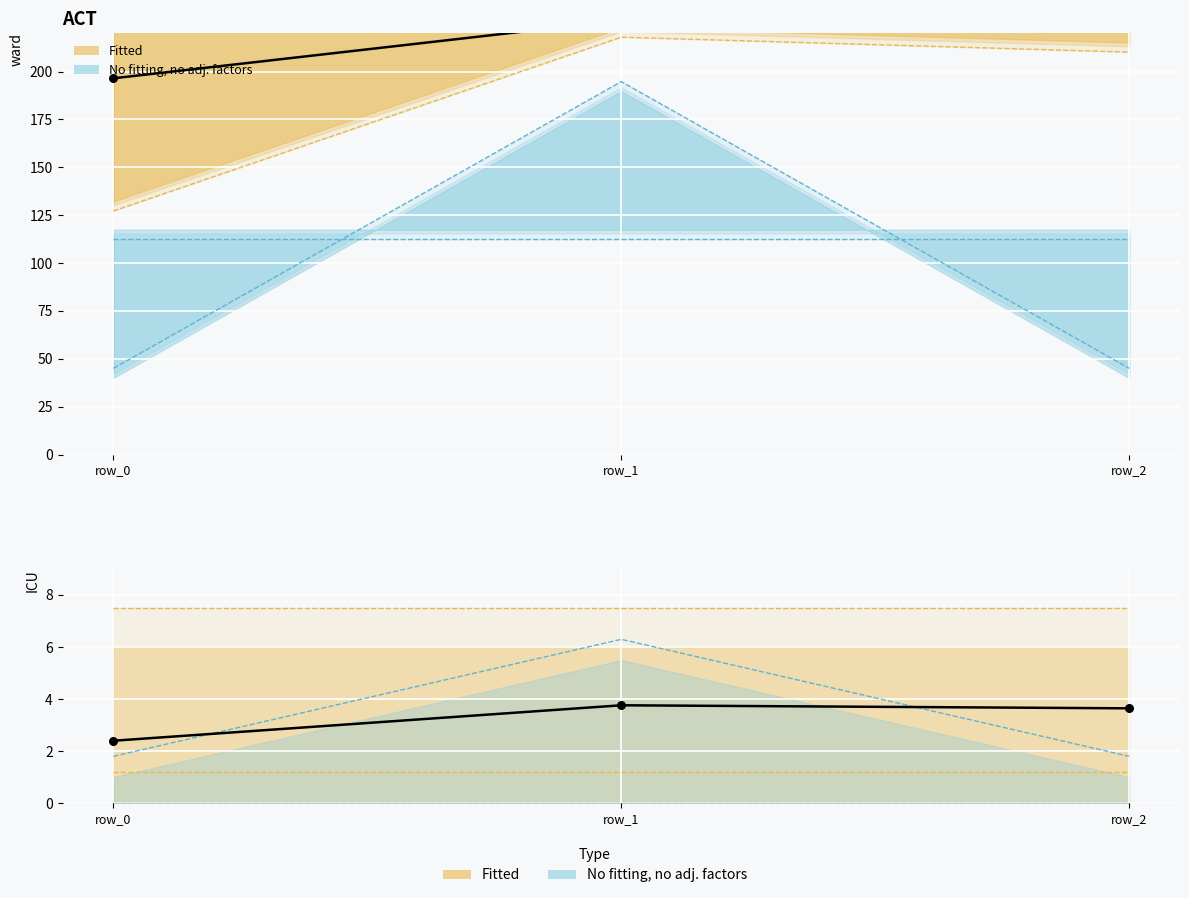

At which category is the sum across all series the highest?

row_1